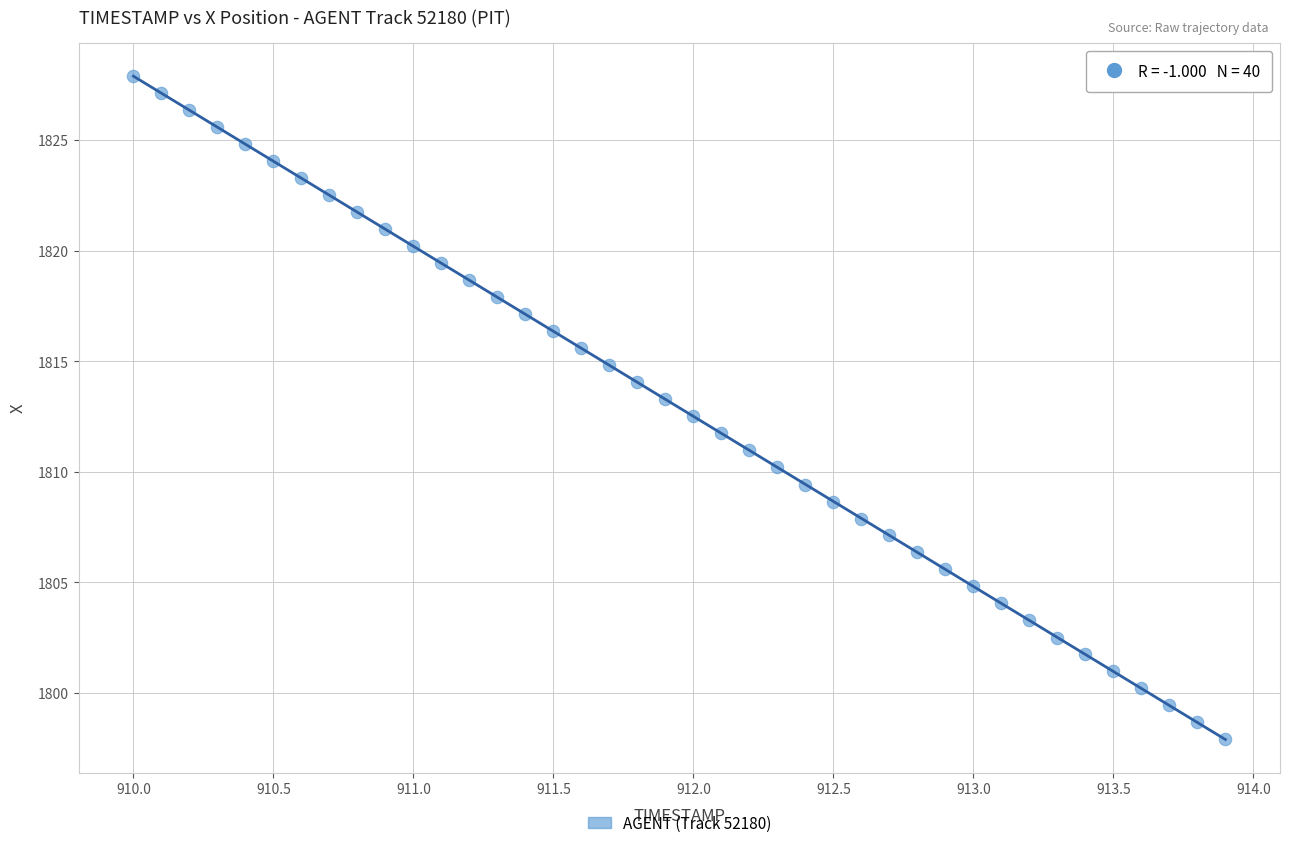

What is the range of Y values (max minus min)?

30.0